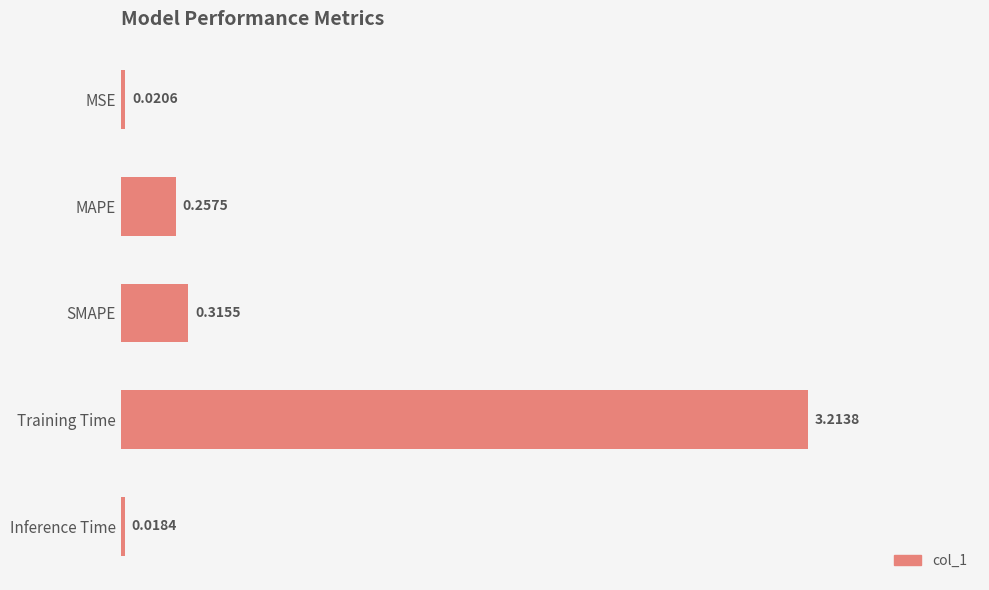

What is the difference between the maximum and second lowest values?

3.2